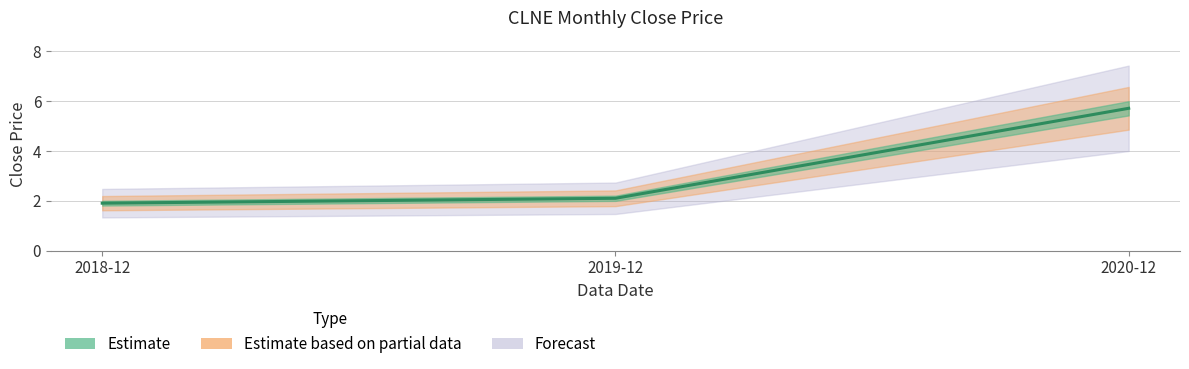

How many values are below 2?

1